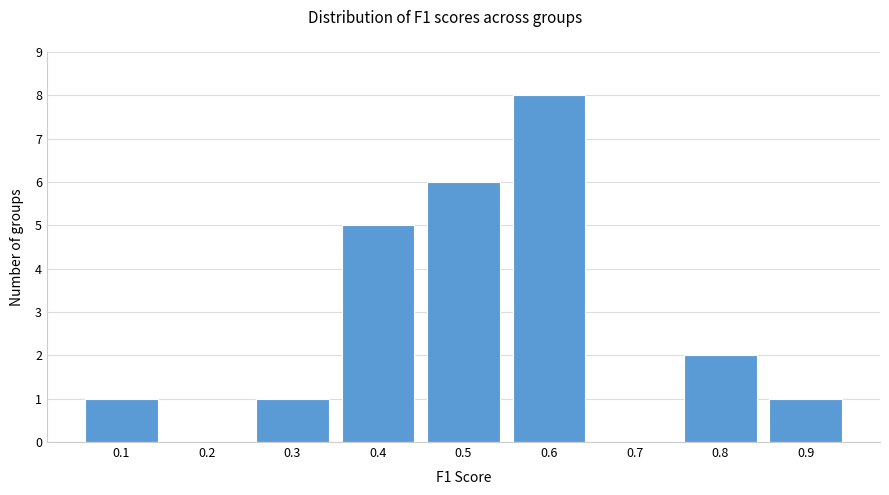

Reading right to left, transcribe all the data shown in this chart.

0.9=1	0.8=2	0.7=0	0.6=8	0.5=6	0.4=5	0.3=1	0.2=0	0.1=1